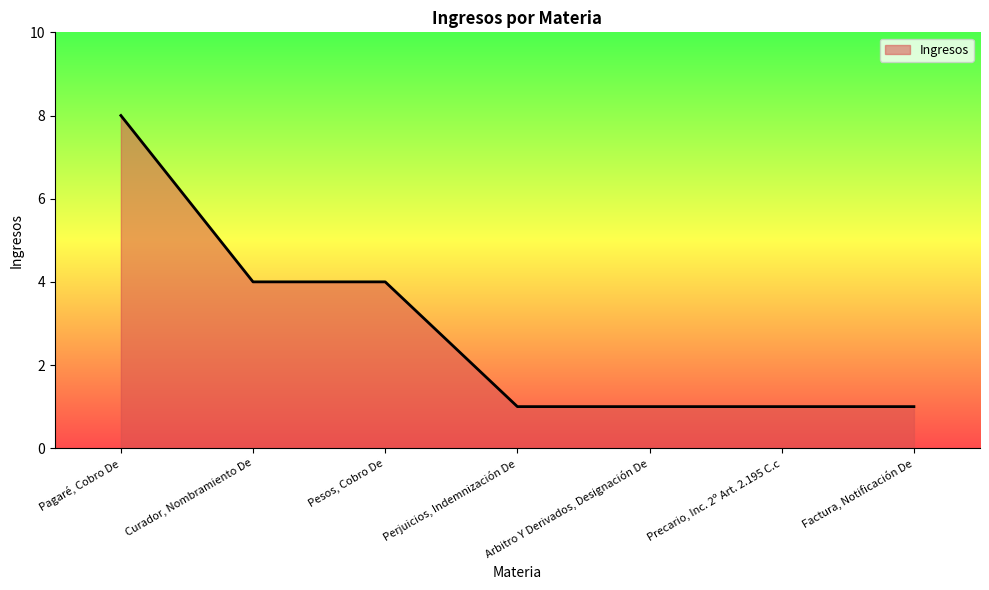

True or false: the data shows 1 at Precario, Inc. 2º Art. 2.195 C.c.

True